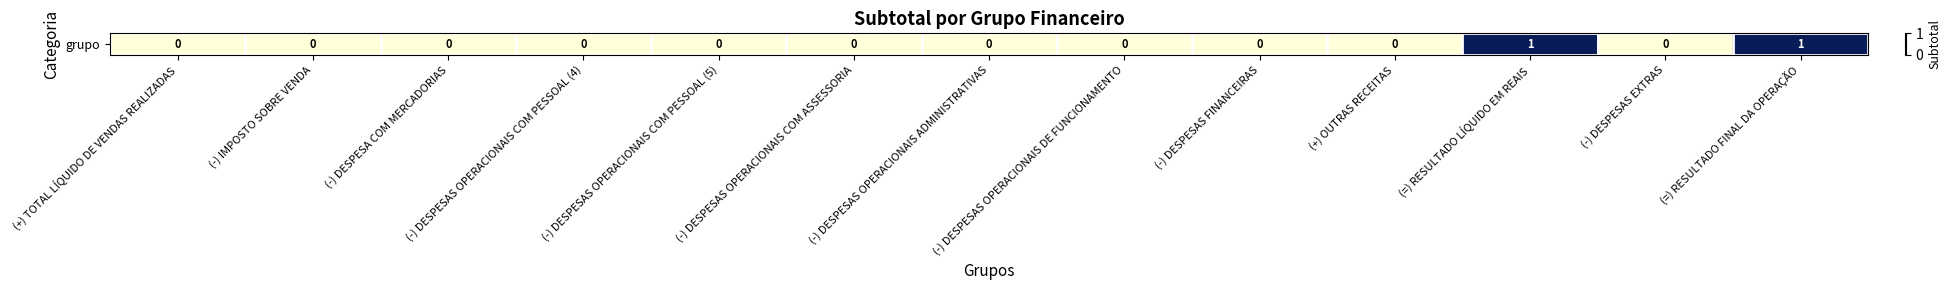

What is the difference between the second highest and minimum values?

1